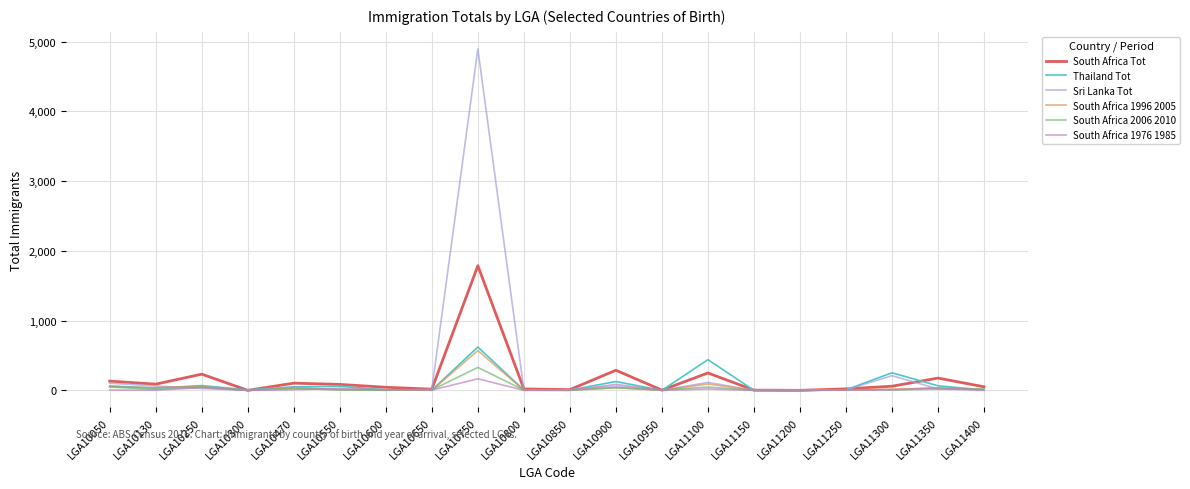

At which category does the chart reach its peak across all series?

LGA10750